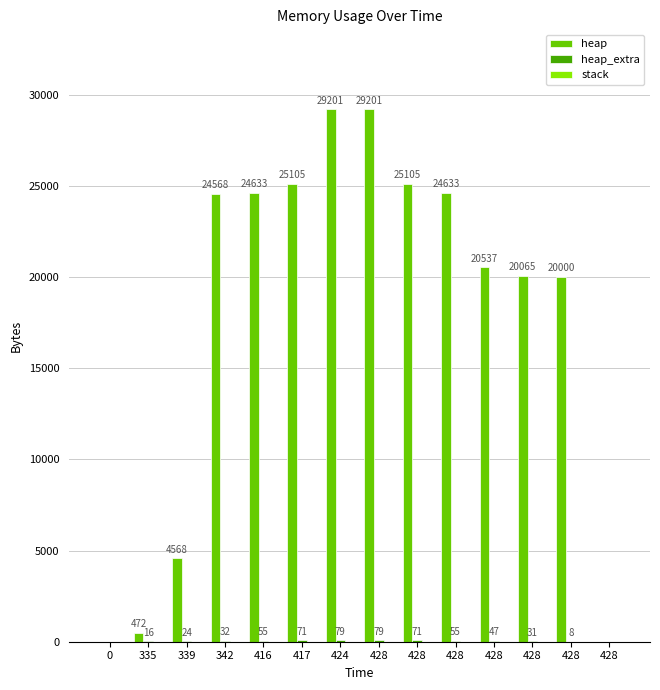

Count the number of categories in the chart.

14